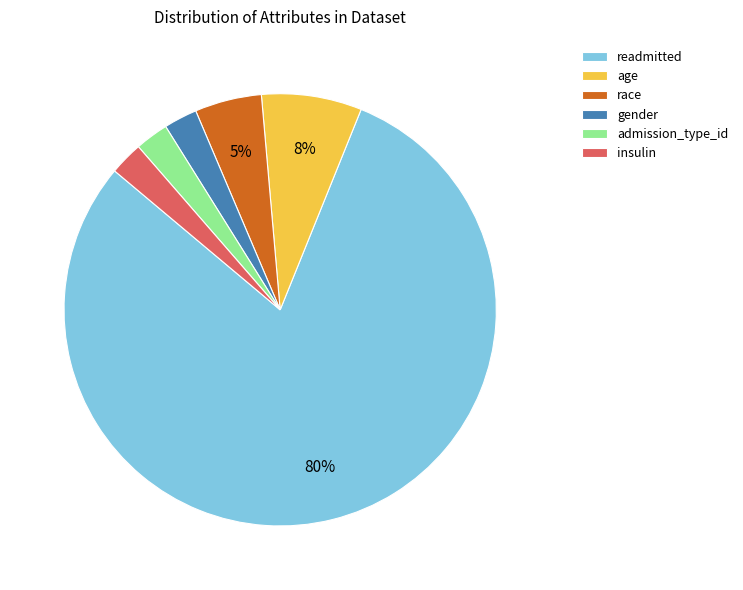

Which category has the biggest portion of the pie?

readmitted